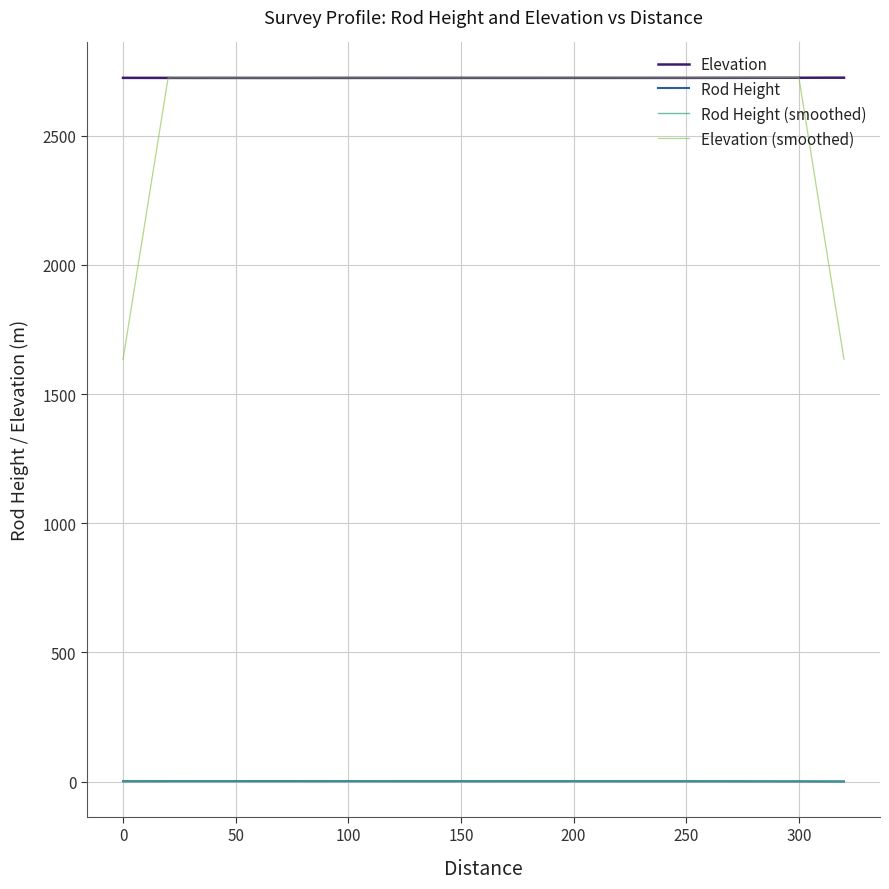

True or false: Elevation and Rod Height (smoothed) intersect in this chart.

False